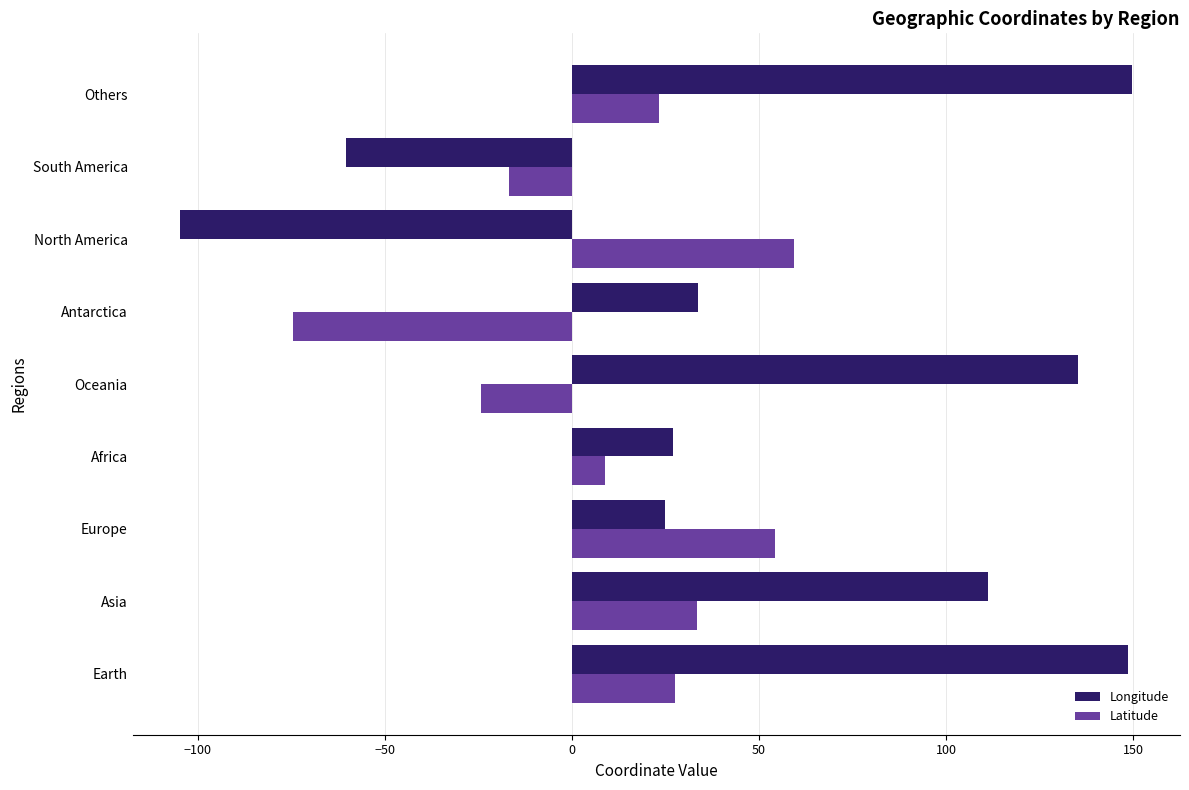

At Oceania, list the series in order from smallest to largest.

Latitude, Longitude